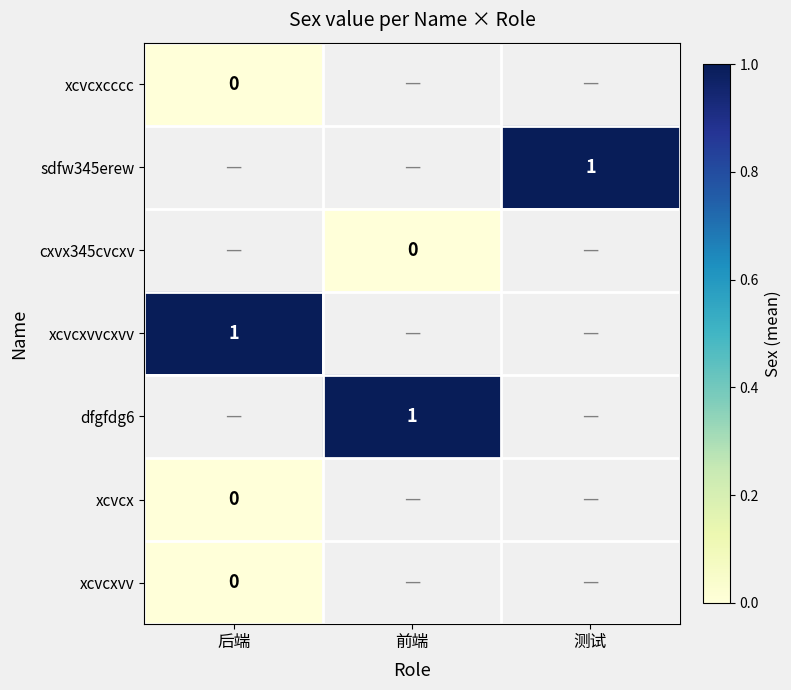

Is it true that xcvcxvvcxvv equals 1 at 后端?

True